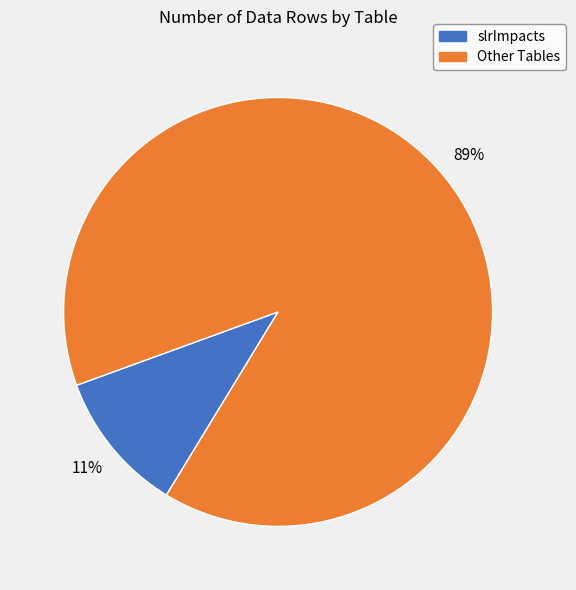

Is there any slice that represents more than half of the pie?

Yes